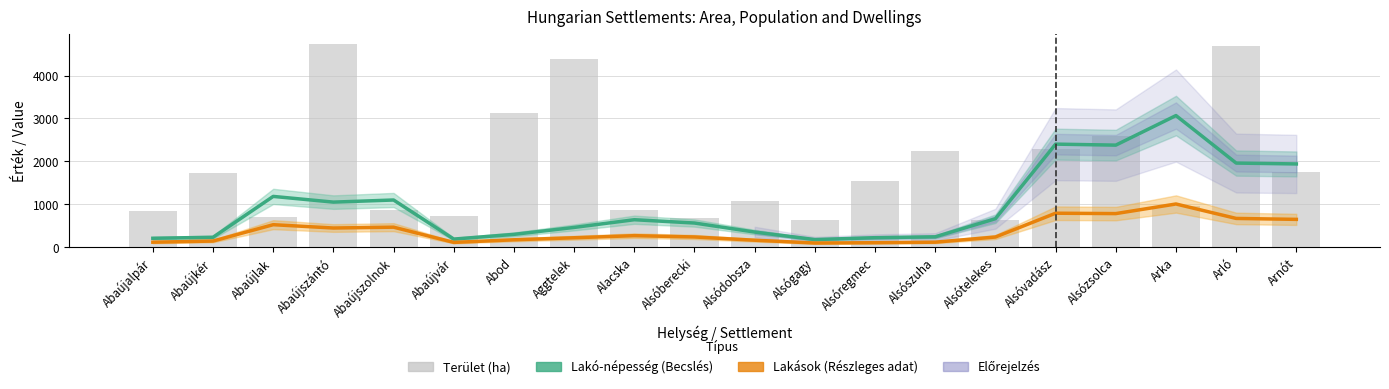

List the series in order of their peak value, highest first.

Terület (ha), Lakó-népesség, Lakások száma